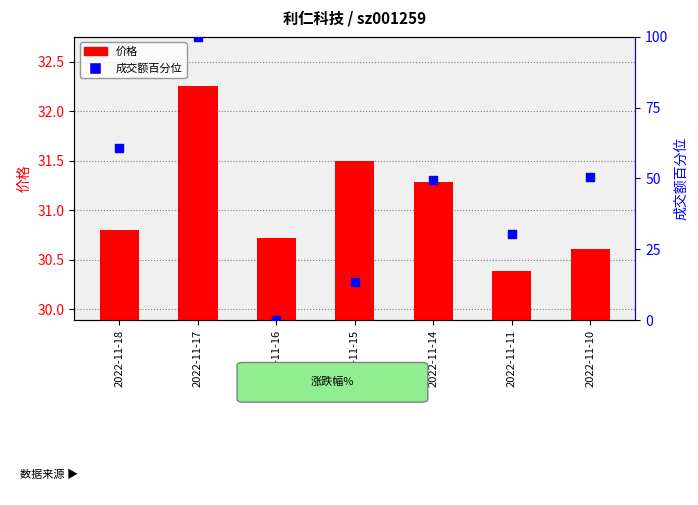

What are all the series names shown in the legend?

价格, 成交额百分位